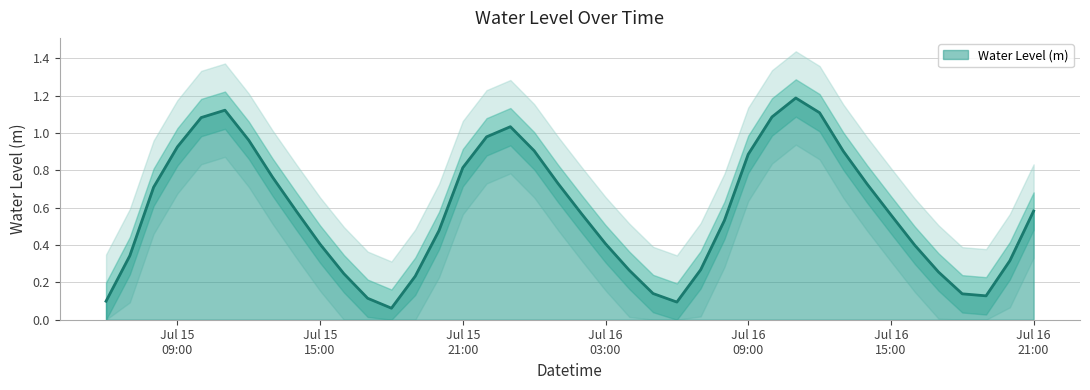

What is the sum of all values?

23.1